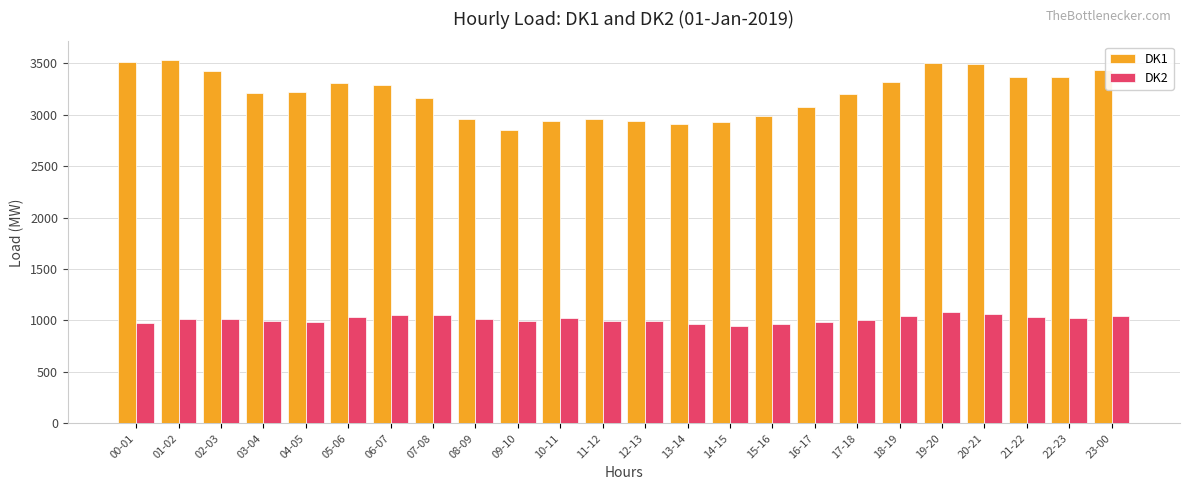

What is the lowest value of the DK2 series?

943